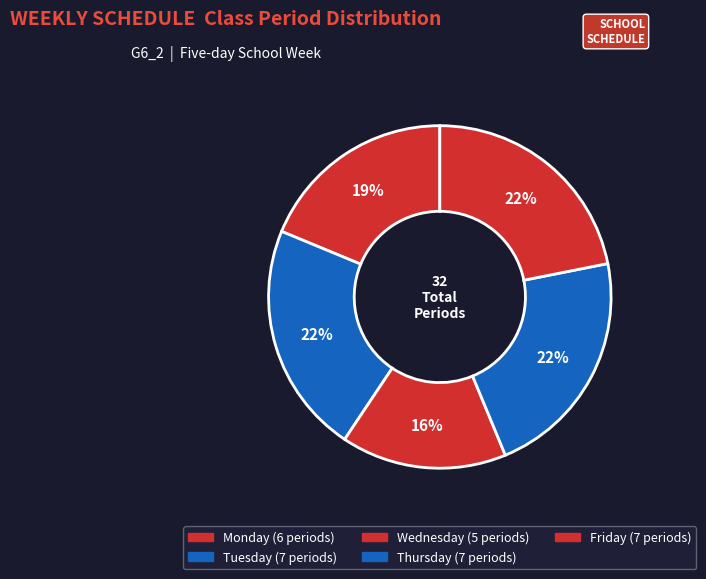

How many slices are in this pie chart?

5